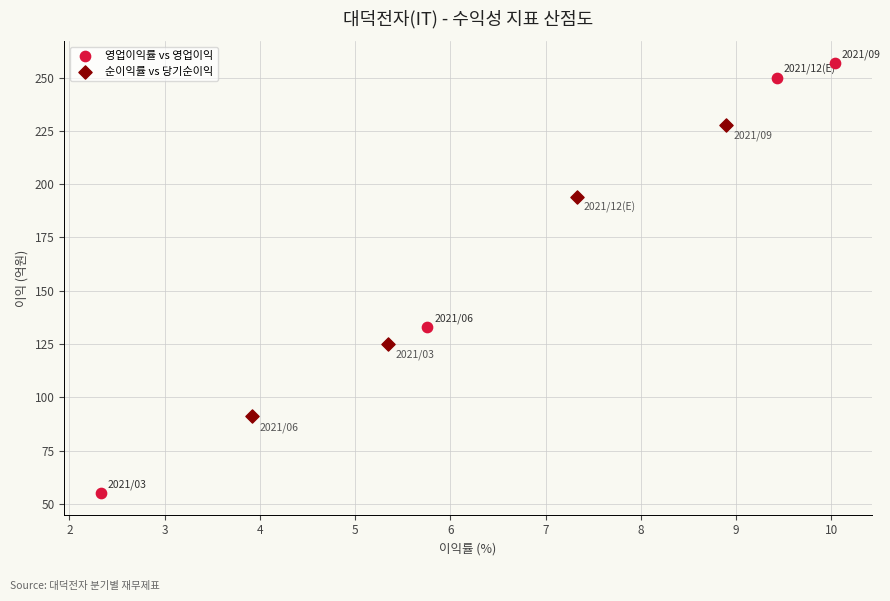

Which series contains the highest Y value?

영업이익률 vs 영업이익